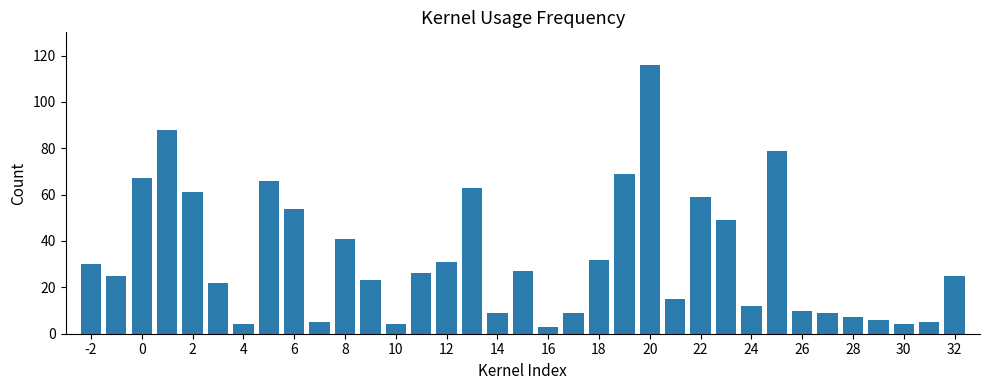

Does the chart contain stacked bars?

No